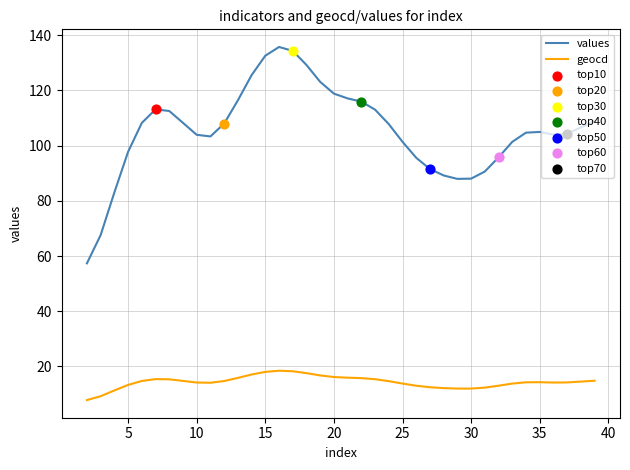

Which series has the largest total across all categories?

values